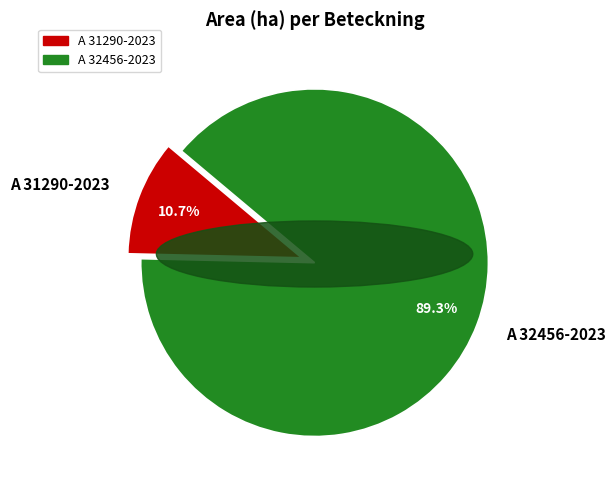

What is the largest slice in the pie chart?

A 32456-2023